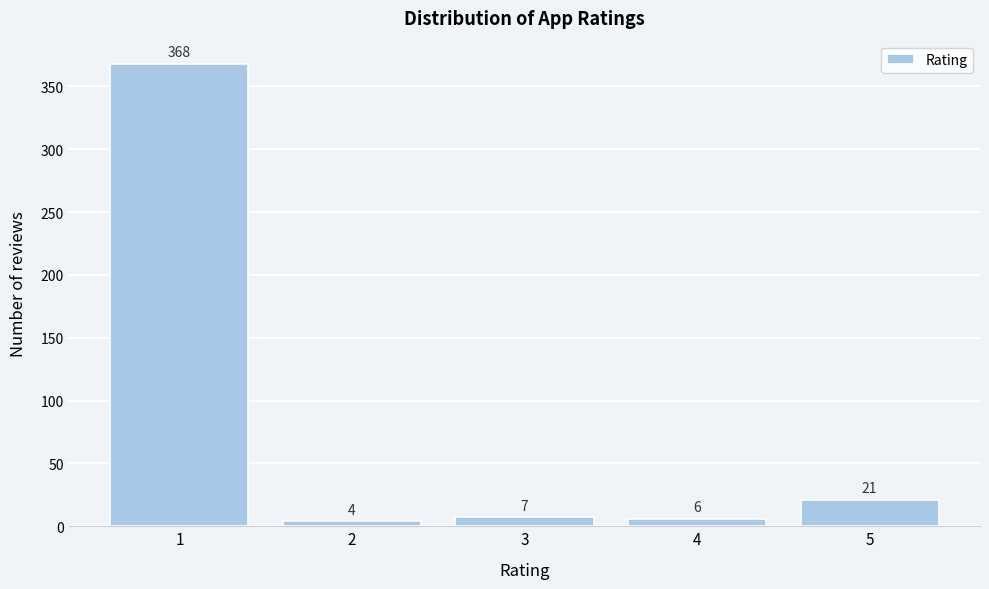

Reading right to left, what are all the values shown in this chart?

21	6	7	4	368